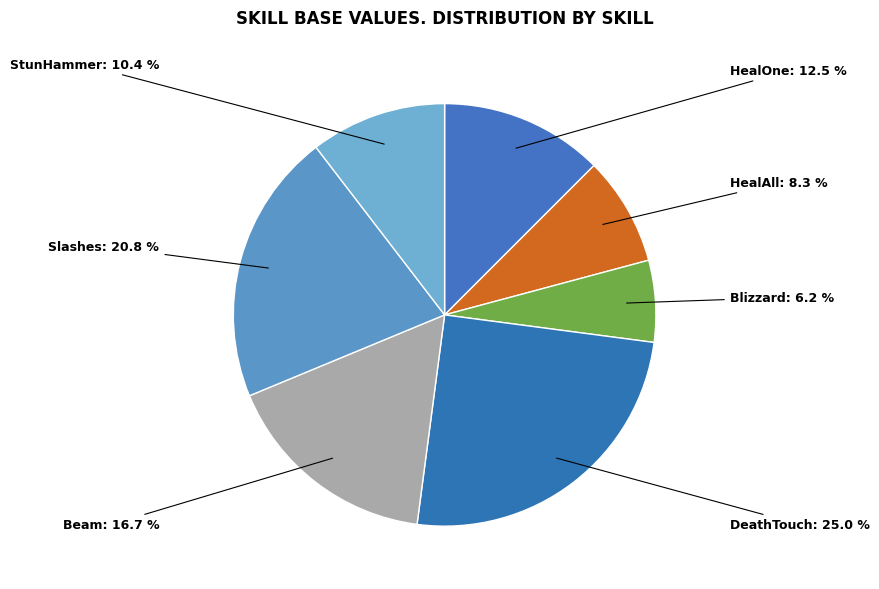

Count the number of slices in the pie.

7